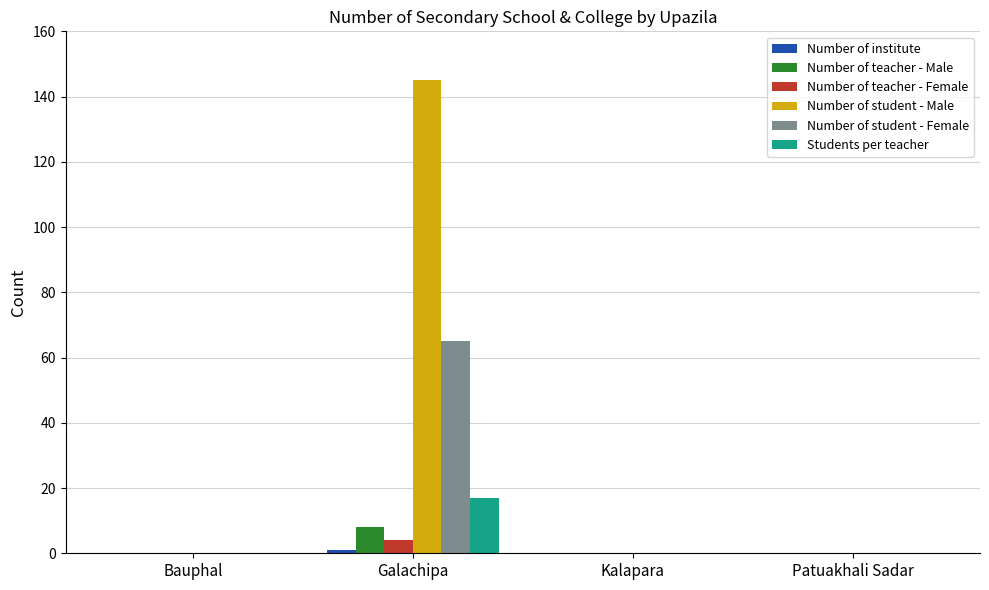

The value of Number of teacher - Female at Kalapara is 0. True or false?

True